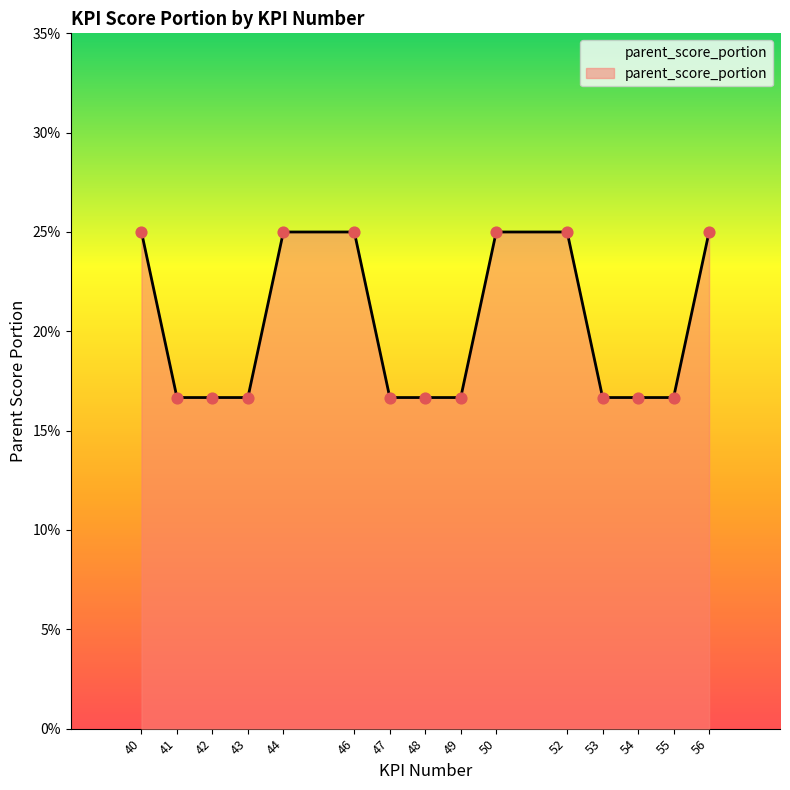

Is this an area chart (filled region under the line)?

Yes